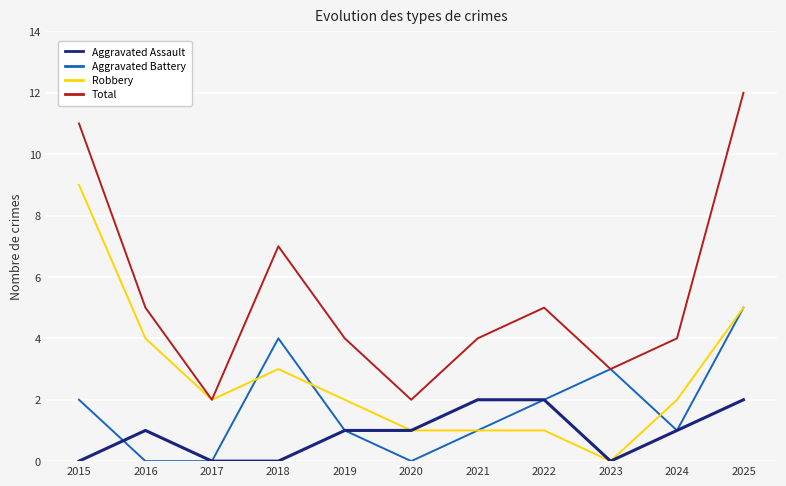

Rank the series by their maximum value, from lowest to highest.

Aggravated Assault, Aggravated Battery, Robbery, Total